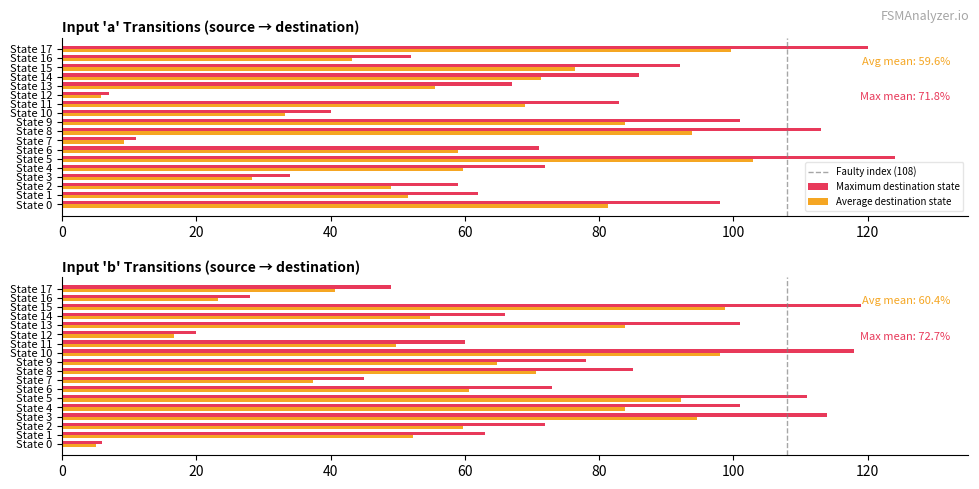

Between State 6 and State 11, which series saw the biggest shift?

destination_state_b